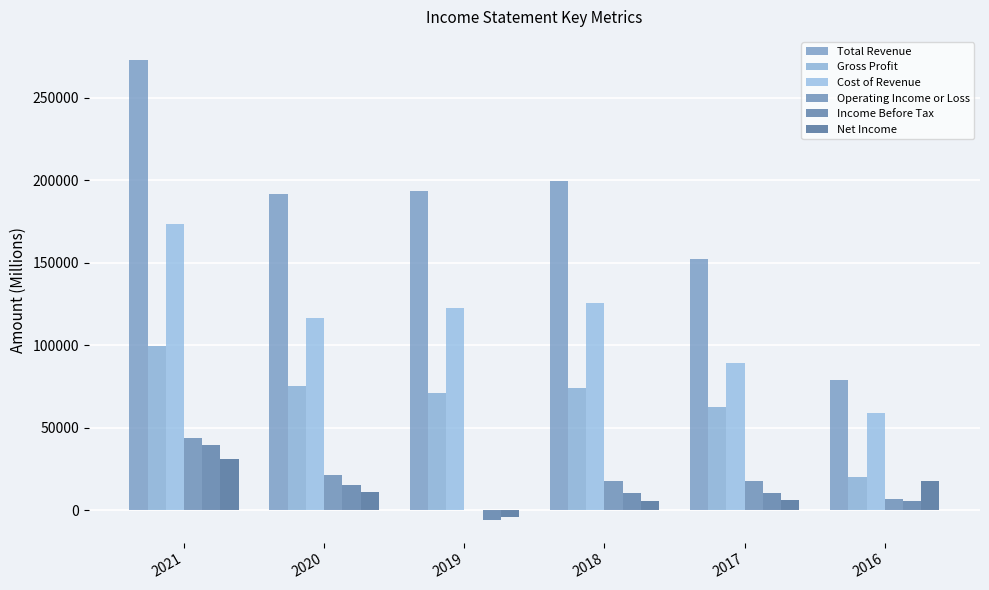

The value of Operating Income or Loss at 2016 is 6900. True or false?

True